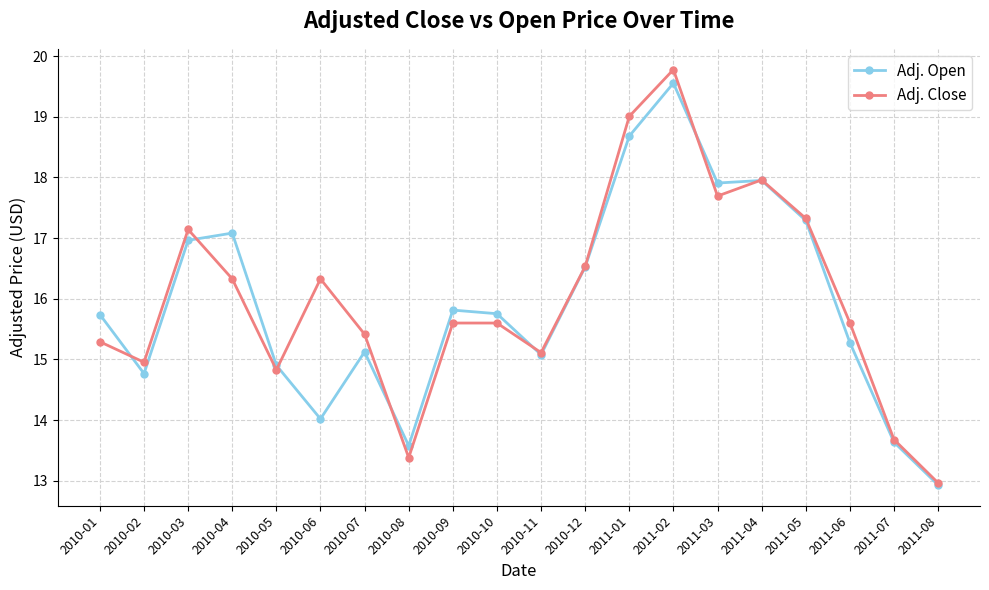

What is the value of the Adj. Close point at the 7th from the left?

15.4